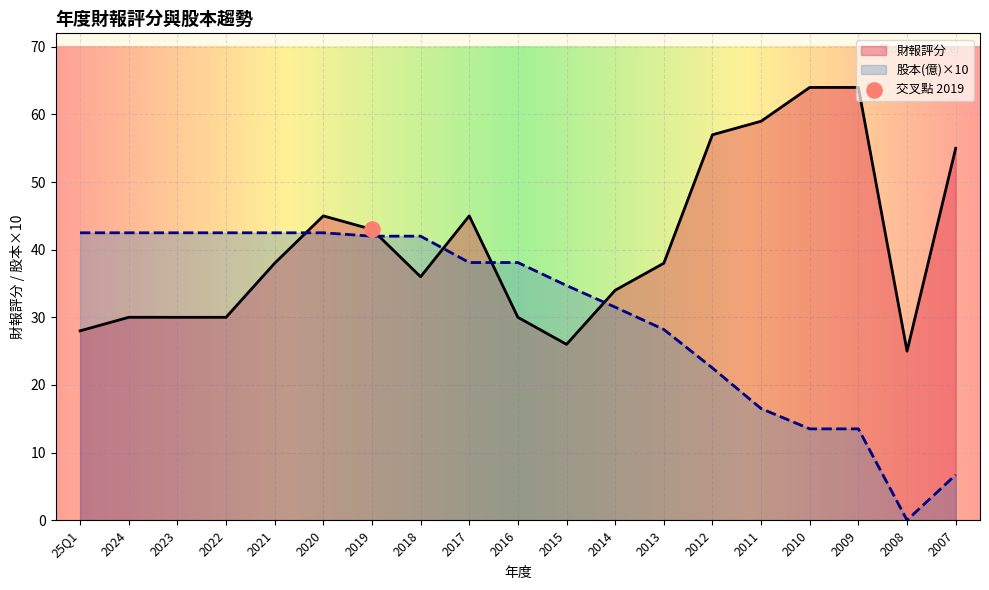

Is the value of 股本(億) at 2018 greater than the value of 財報評分 at 2009?

No